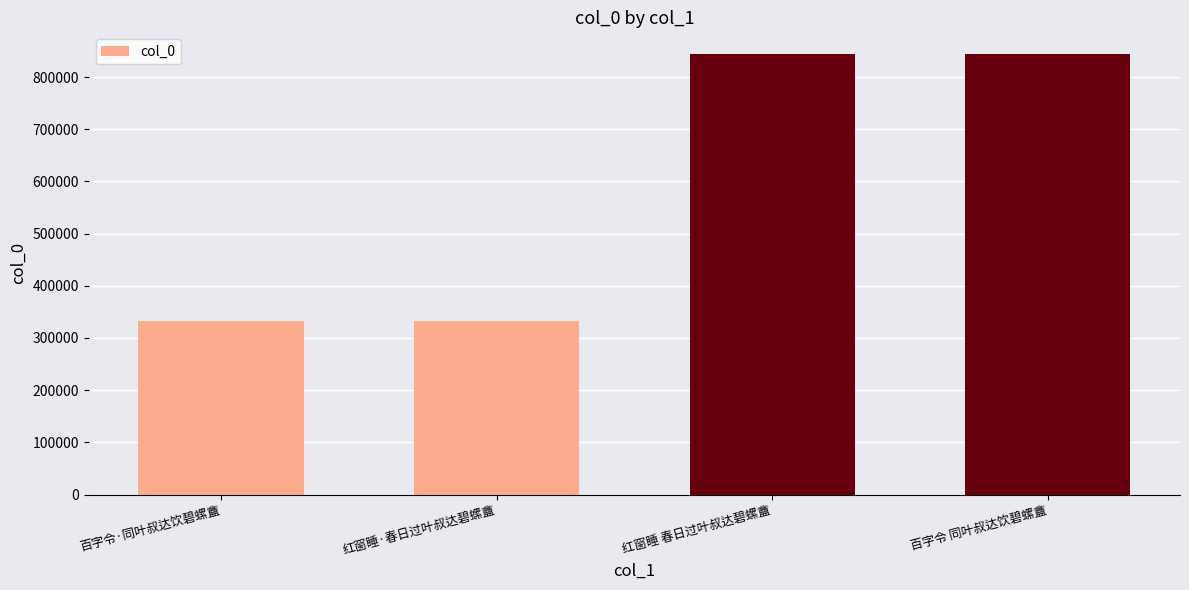

What is the label of the 2nd bar from the left?

红窗睡·春日过叶叔达碧螺盦